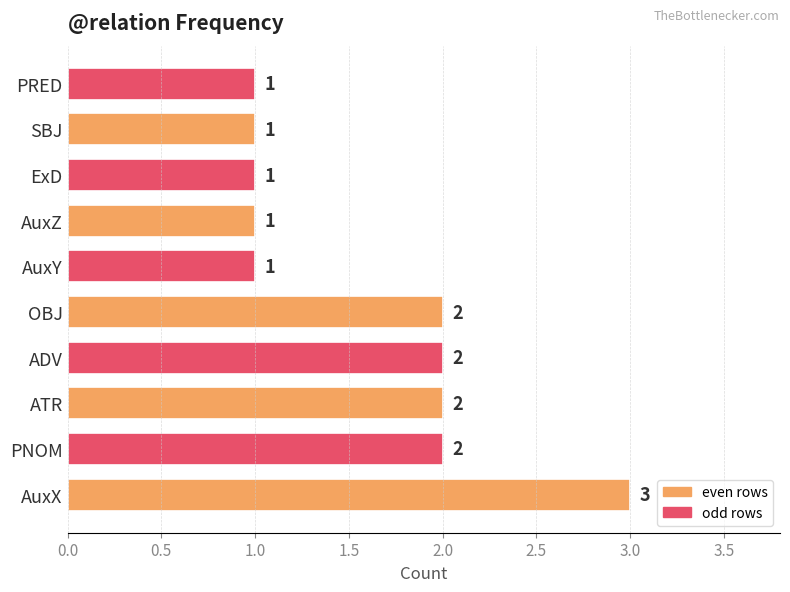

At which category does the chart reach its peak across all series?

AuxX